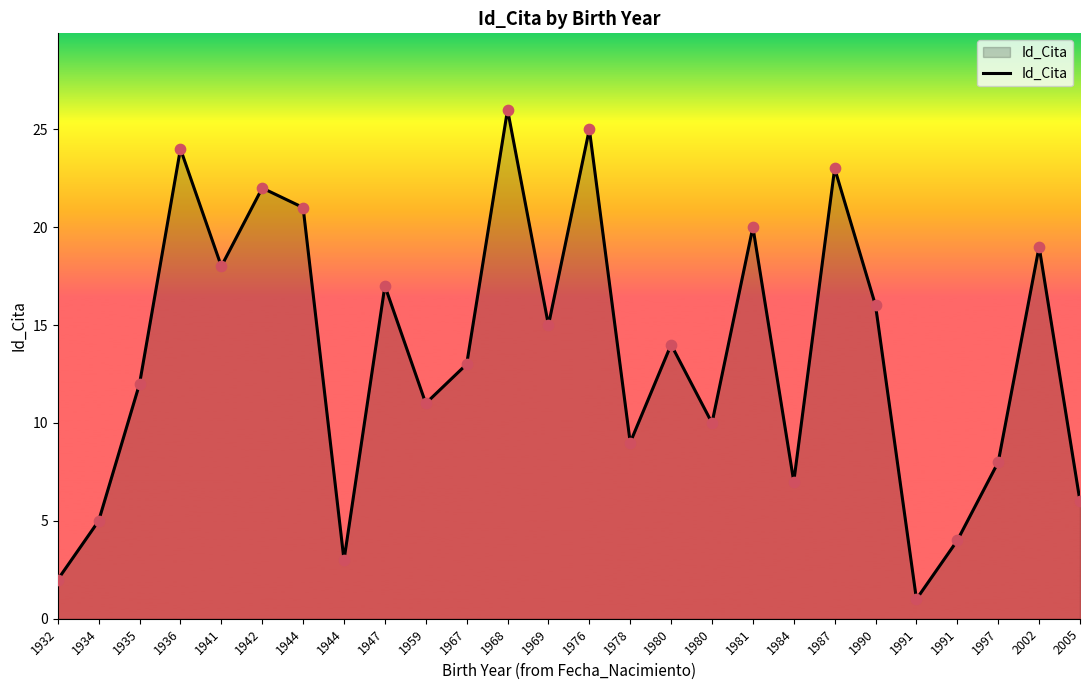

Between 1944 and 2002, which is larger?

2002